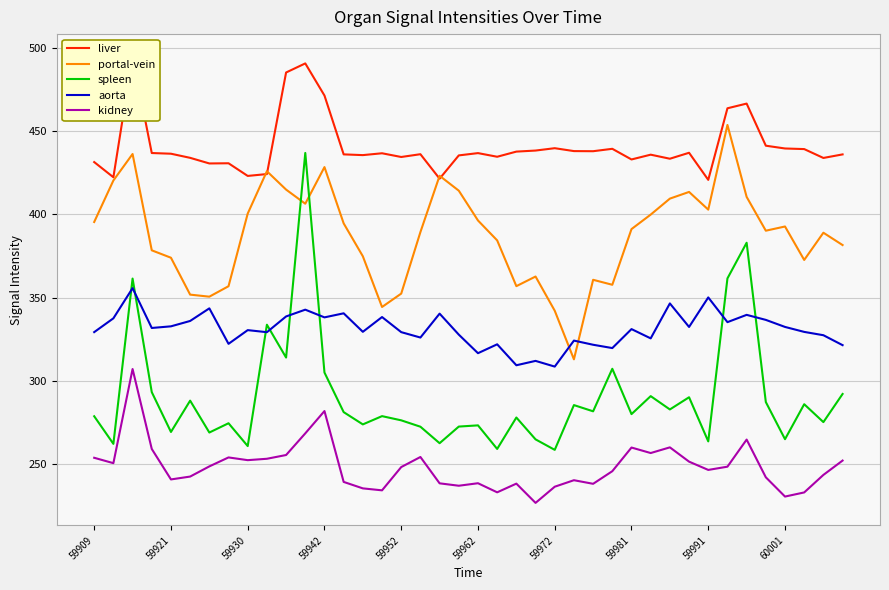

What is the maximum value shown in the chart?

494.8